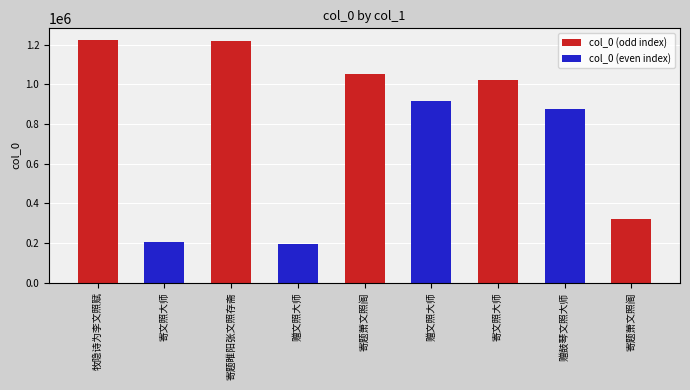

Reading left to right, what are all the values shown in this chart?

1221675	204245	1217034	193054	1054013	916319	1022135	873950	320156